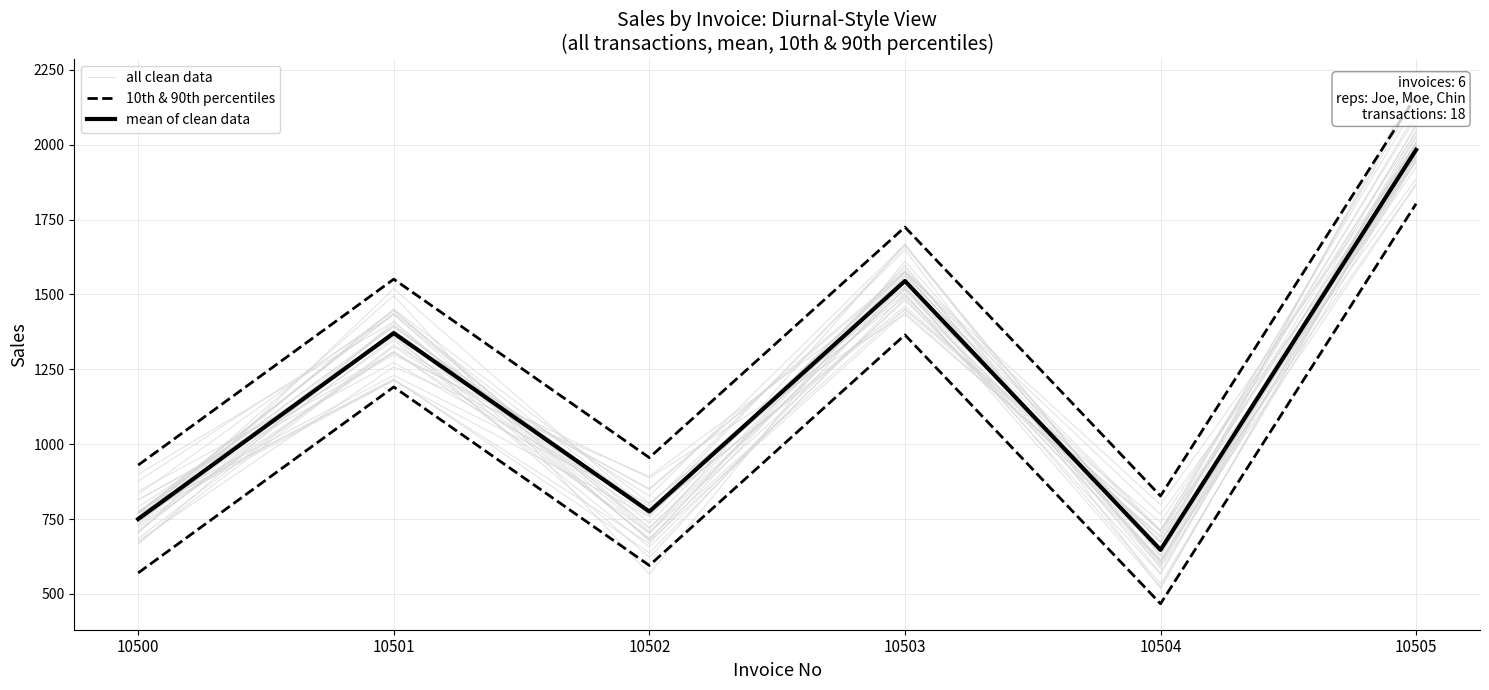

Reading left to right, what are all the values shown in this chart?

all clean data: 10500=789.7	10501=1359.9	10502=826.8	10503=1666.8	10504=628.3	10505=1964.3
10th & 90th percentiles: 10500=570.0	10501=1191.0	10502=595.0	10503=1365.0	10504=467.0	10505=1803.0
mean of clean data: 10500=750.0	10501=1371.0	10502=775.0	10503=1545.0	10504=647.0	10505=1983.0